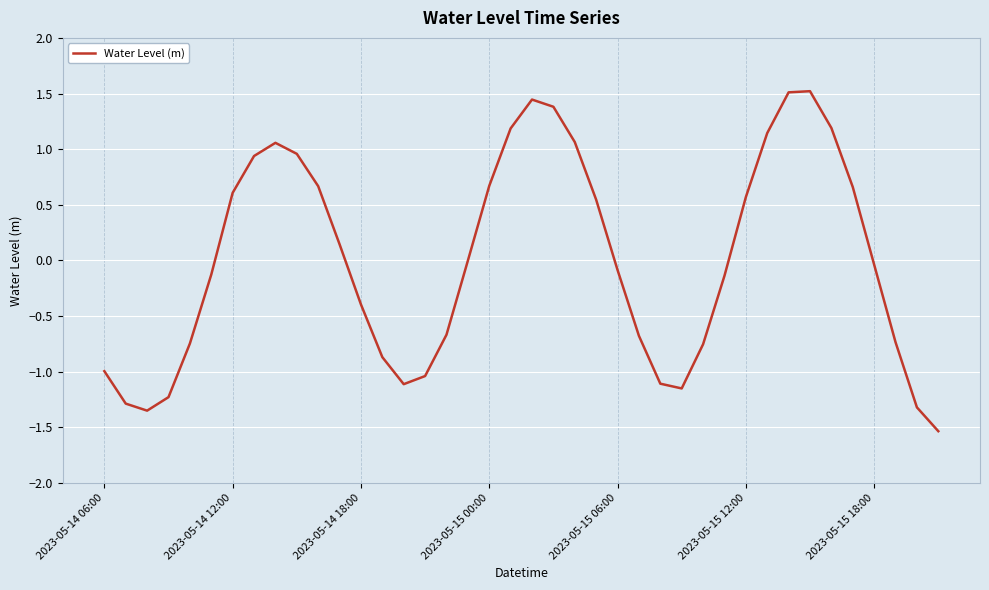

Does the chart display data point markers on the line(s)?

No